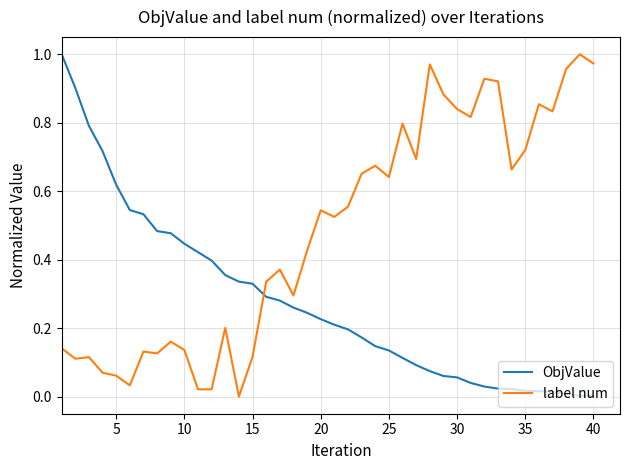

Which series has the largest total across all categories?

label num